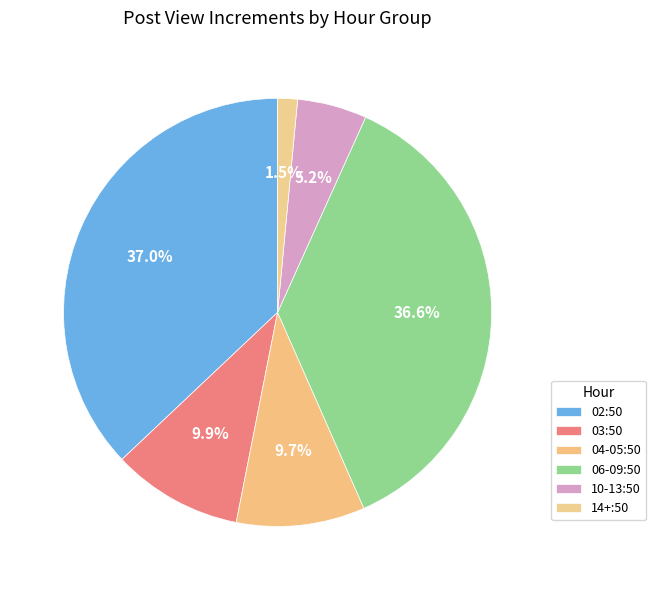

How many slices are in this pie chart?

6